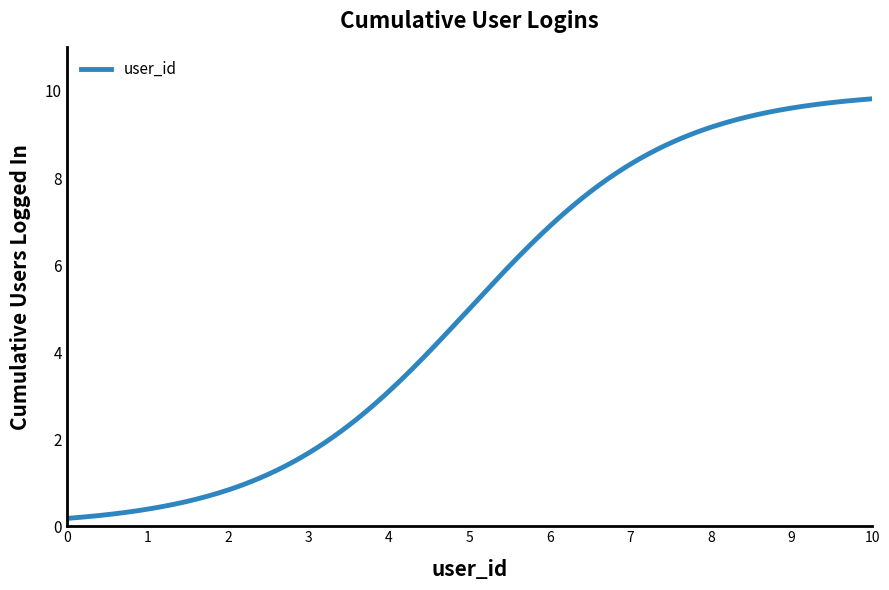

What is the maximum value shown in the chart?

9.8